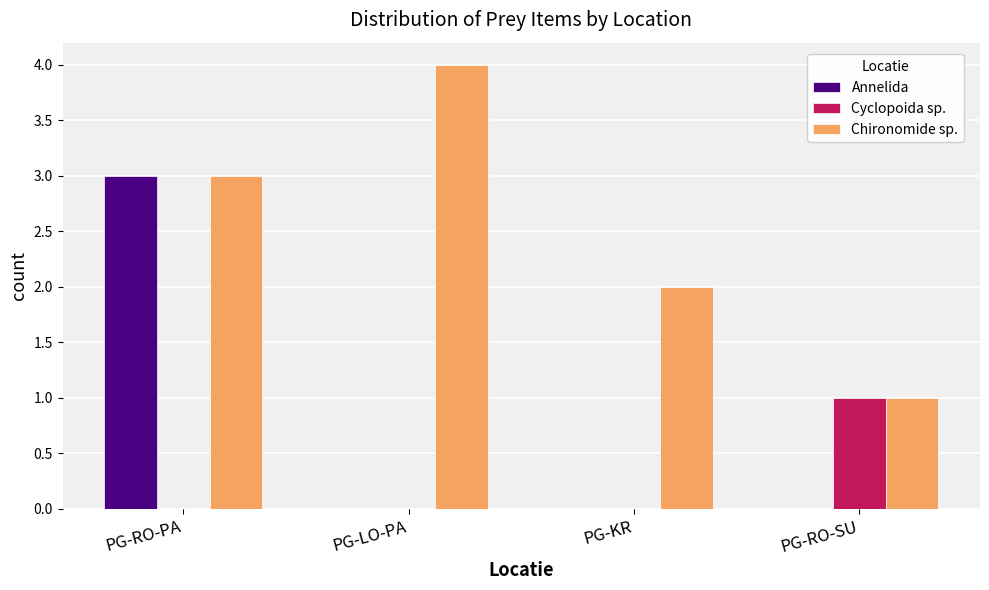

Which series changed the most between PG-LO-PA and PG-KR?

Chironomide sp.